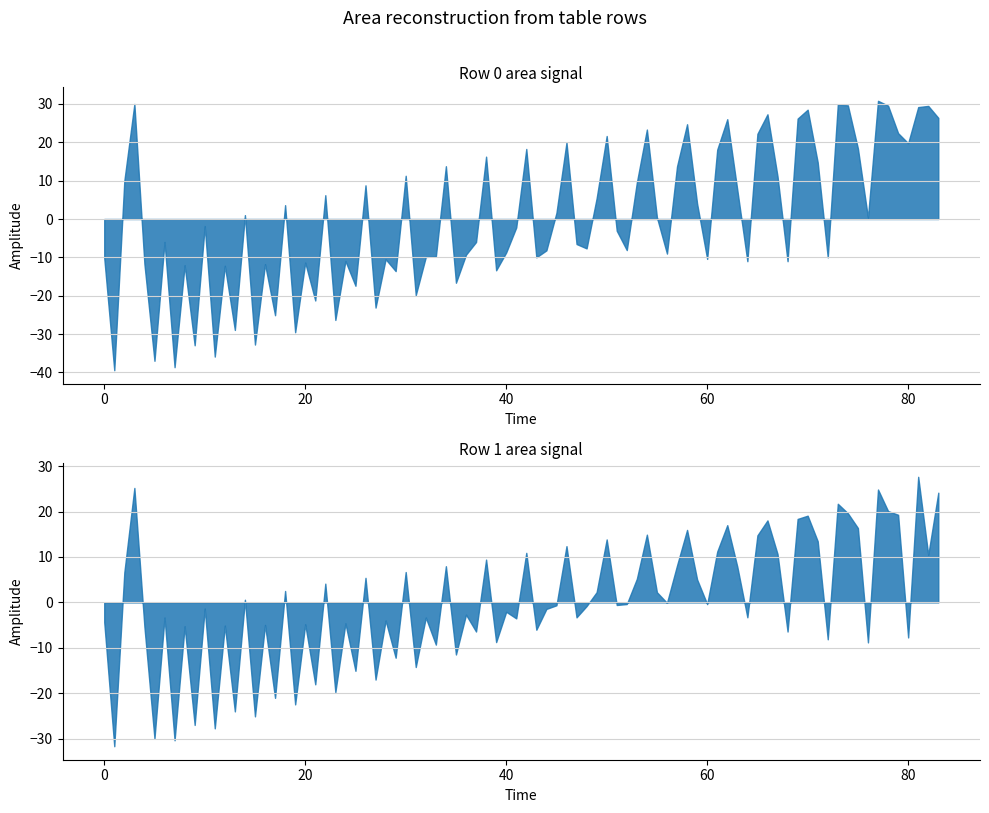

What is the difference between the highest and lowest values at 0?

69.5